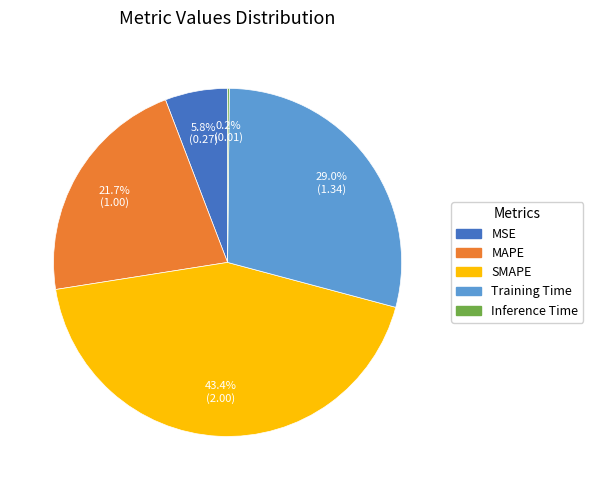

Which slice is the largest?

SMAPE